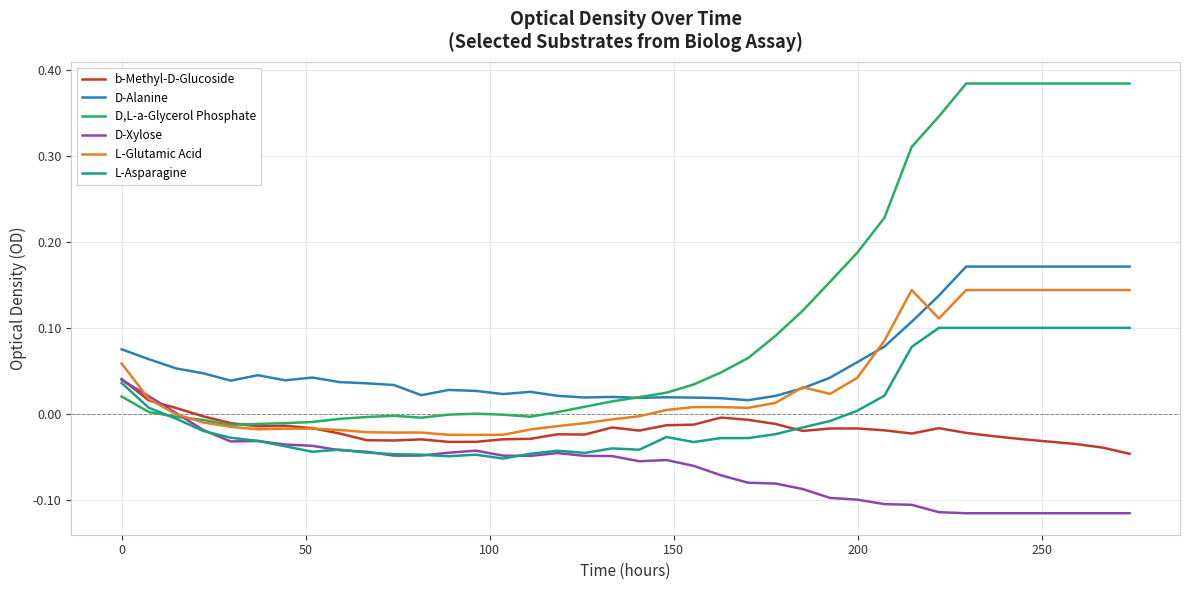

Which series has the widest spread of values?

D,L-a-Glycerol Phosphate